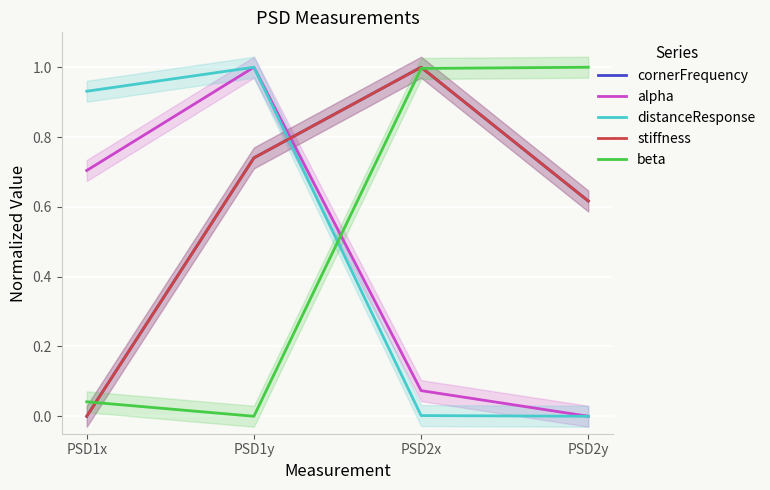

Is the value of stiffness at PSD2y greater than the value of cornerFrequency at PSD1y?

No